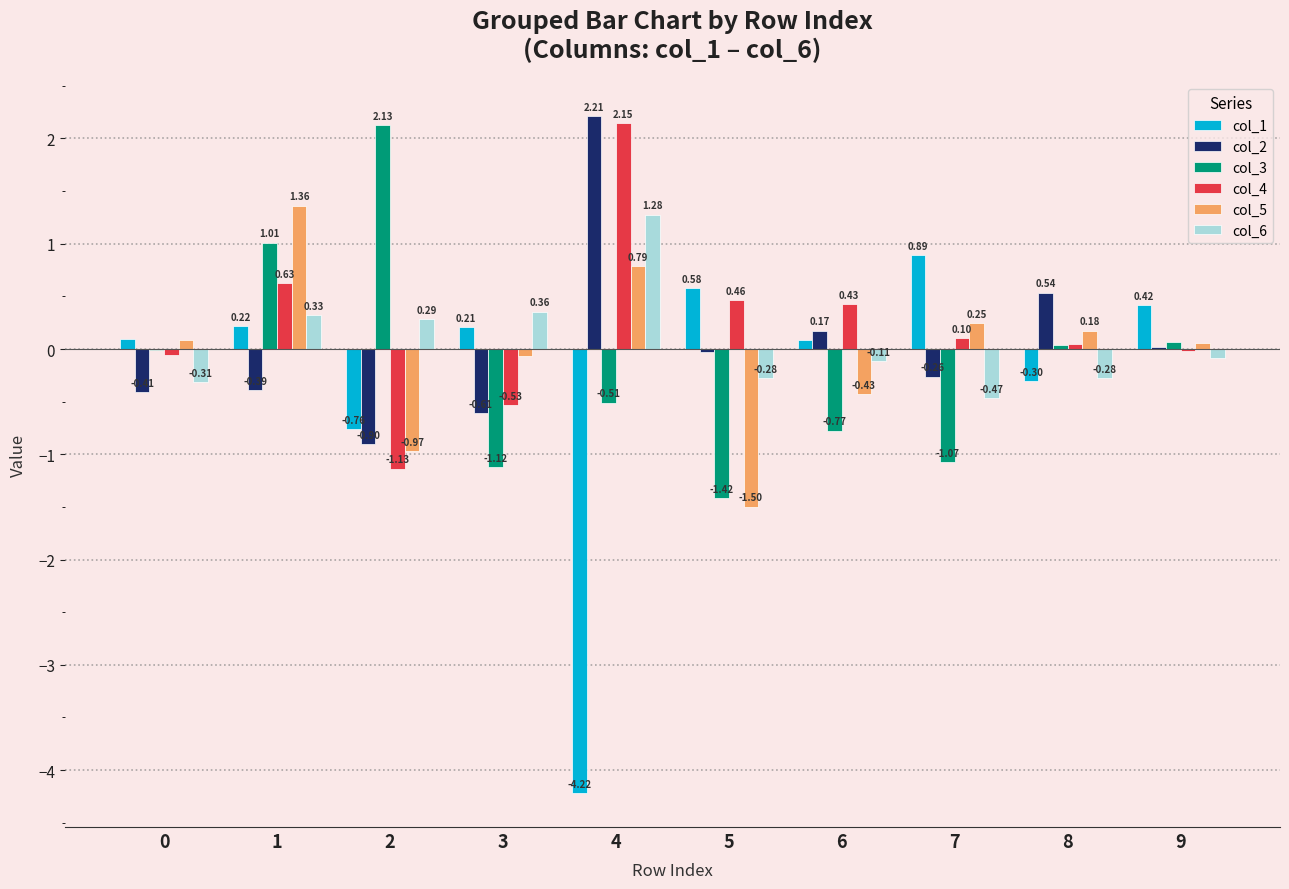

What is the total value across all series at 3?

-1.8